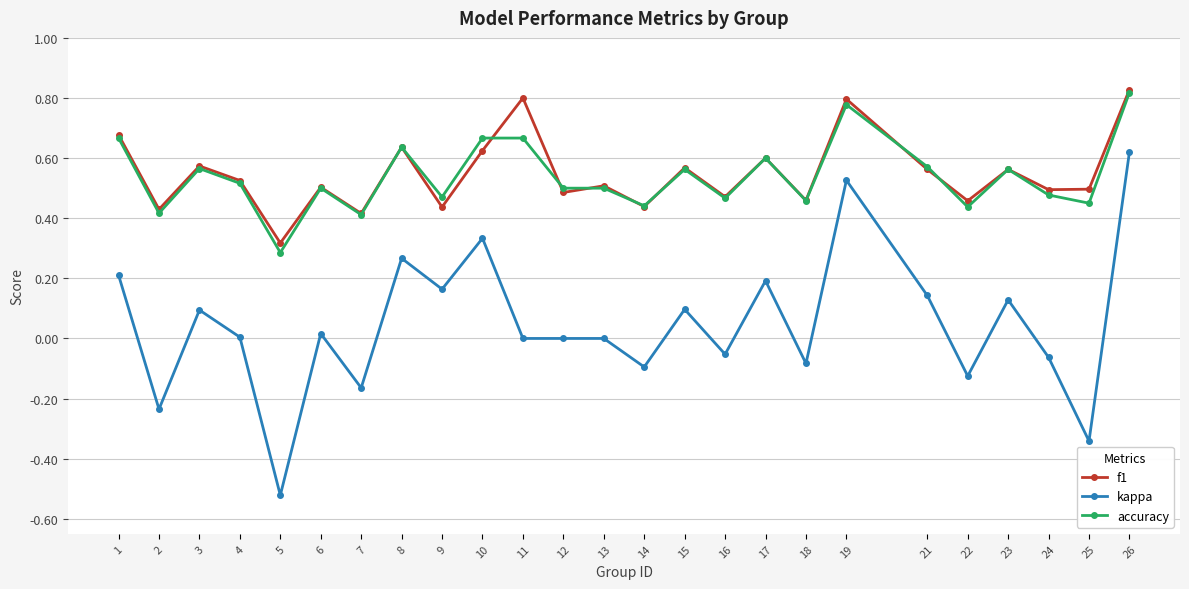

True or false: f1 has a value of 0.8 at 17.

False